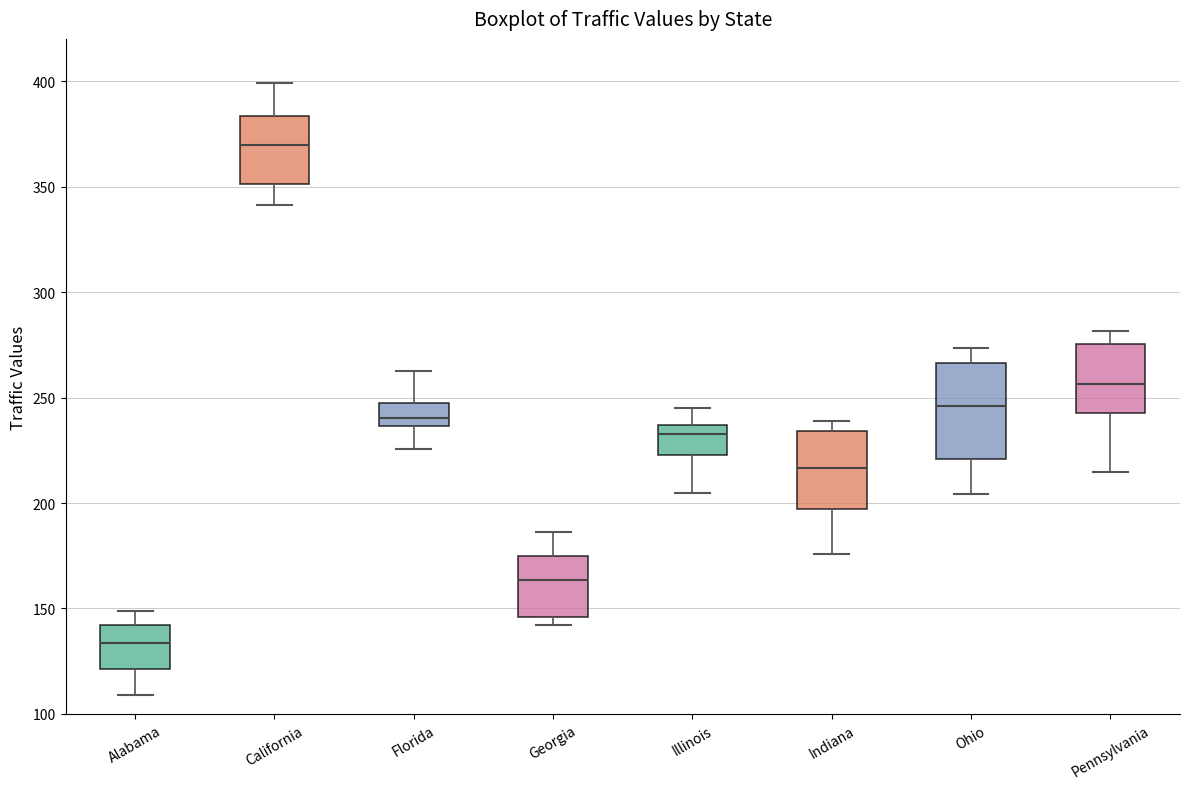

Reading left to right, transcribe this box plot: for each box, give where its median line is, the range the box spans, and where its two whiskers end, as read against the y-axis. The values are not printed on the chart, so give them approximately, as read against the axis.

Alabama: median 135, box 120 to 140, whiskers 110 to 150
California: median 370, box 350 to 385, whiskers 340 to 400
Florida: median 240, box 235 to 245, whiskers 225 to 265
Georgia: median 165, box 145 to 175, whiskers 140 to 185
Illinois: median 235 (just below the box's upper edge), box 225 to 235, whiskers 205 to 245
Indiana: median 215, box 195 to 235, whiskers 175 to 240
Ohio: median 245, box 220 to 265, whiskers 205 to 275
Pennsylvania: median 255, box 245 to 275, whiskers 215 to 280